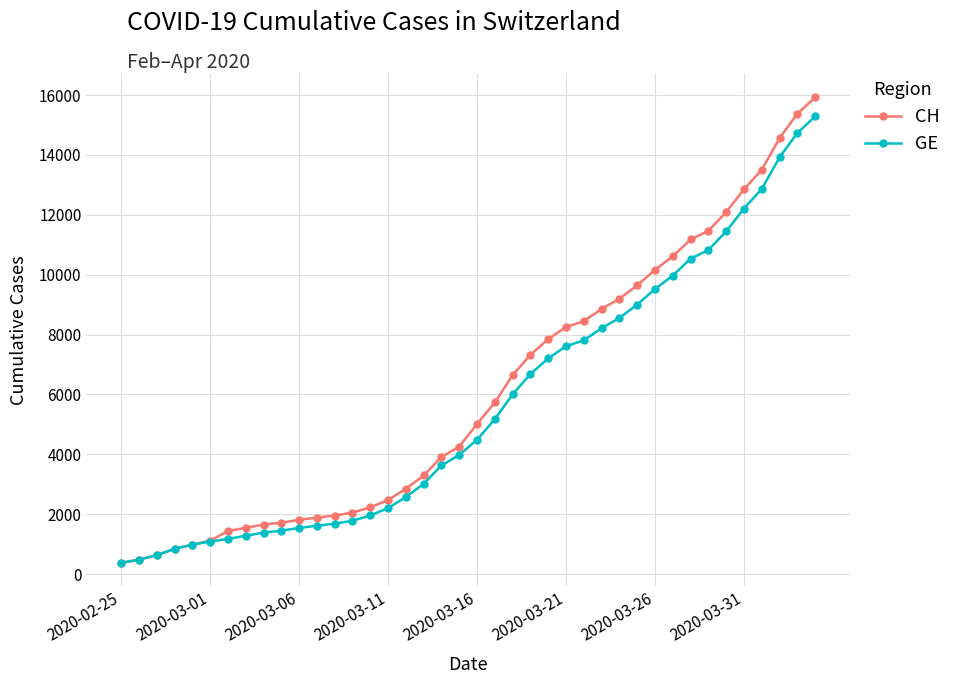

What is the value of the GE point at the 4th from the left?

840